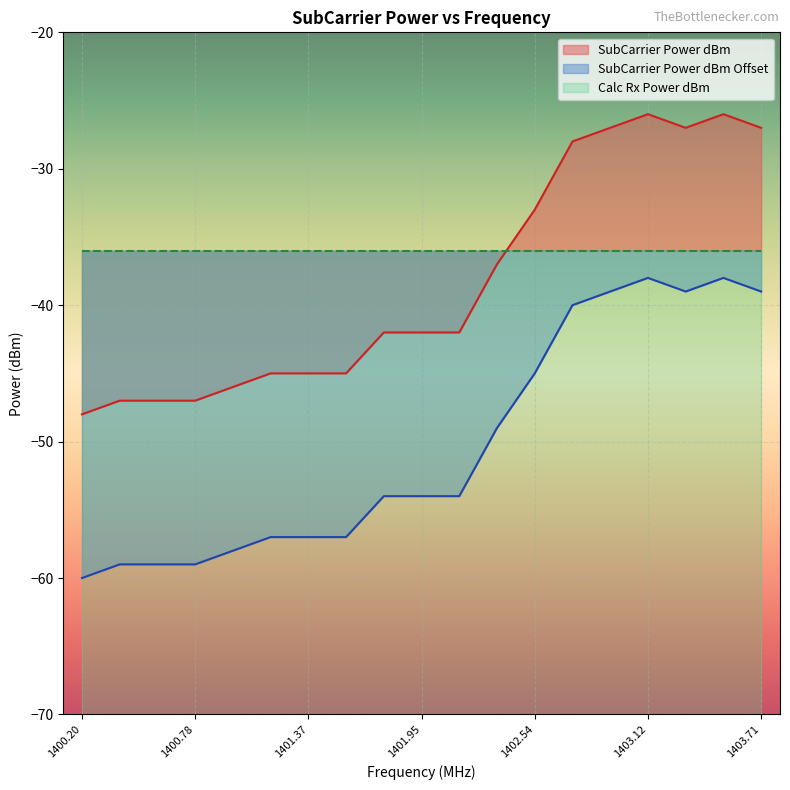

At how many categories does at least one series exceed -57?

19